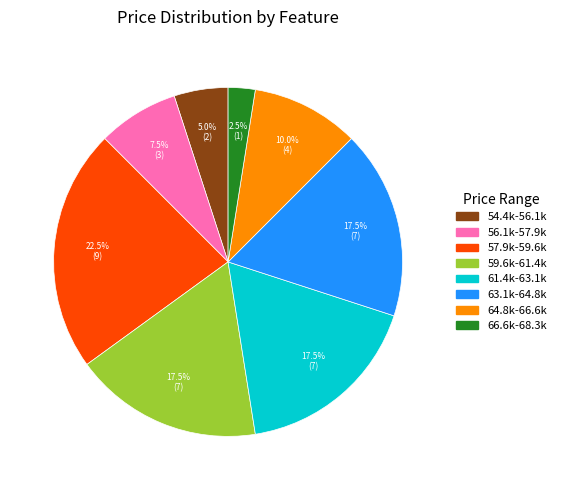

Does any single category account for the majority?

No